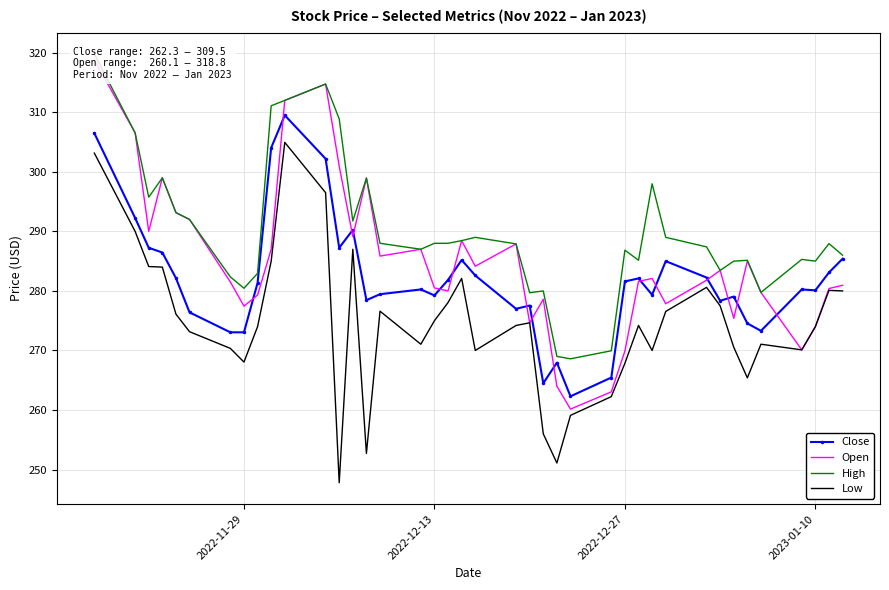

The value of Close at 2022-12-27 is 165.3. True or false?

False